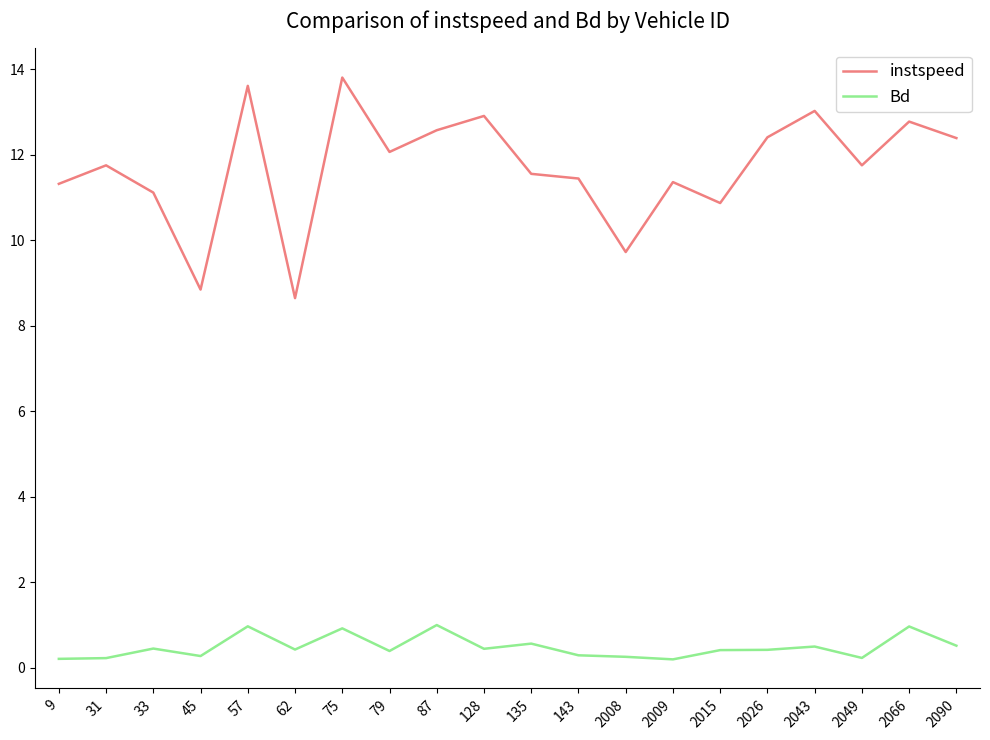

True or false: Bd has more than 0 points higher than both neighbors.

True